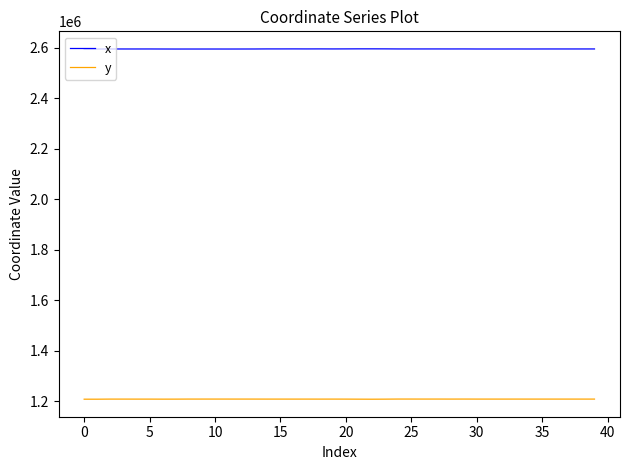

True or false: y and x cross at least once.

False